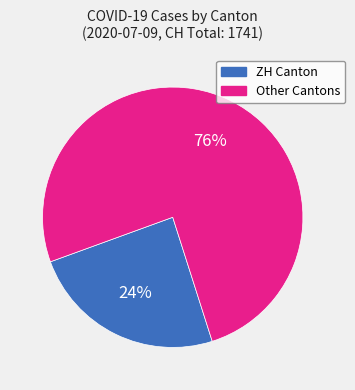

Which slice is the largest?

Other Cantons